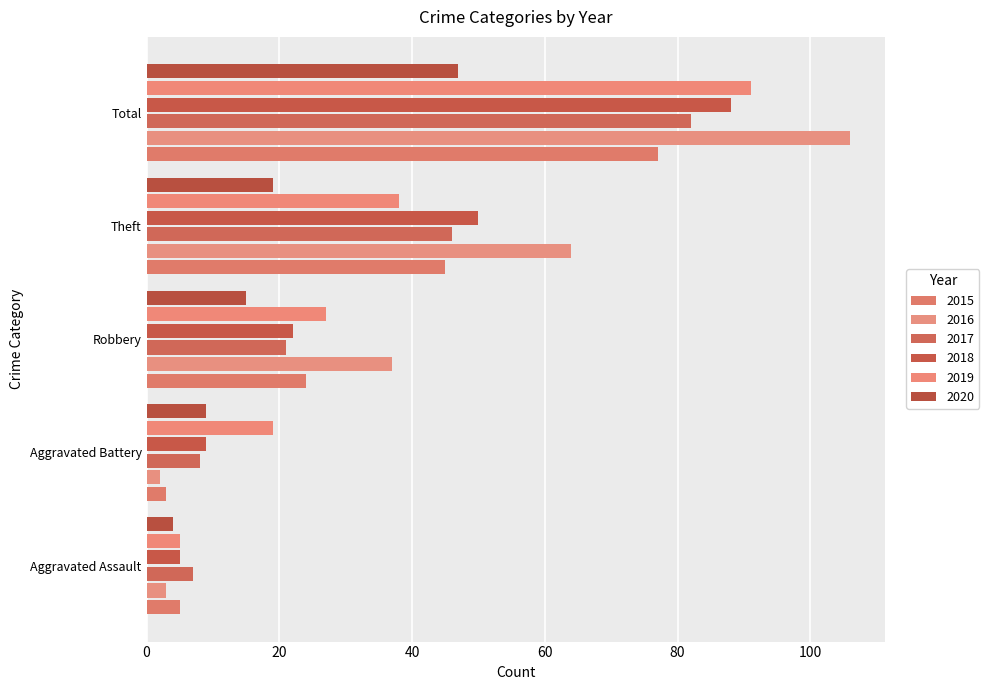

Rank the categories by 2017 value from highest to lowest.

Total, Theft, Robbery, Aggravated Battery, Aggravated Assault